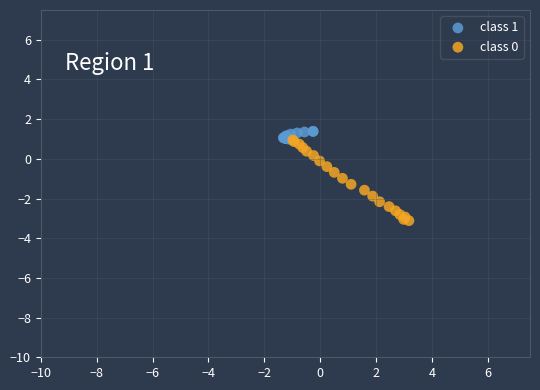

Which series has the largest Y range (max minus min)?

class 0